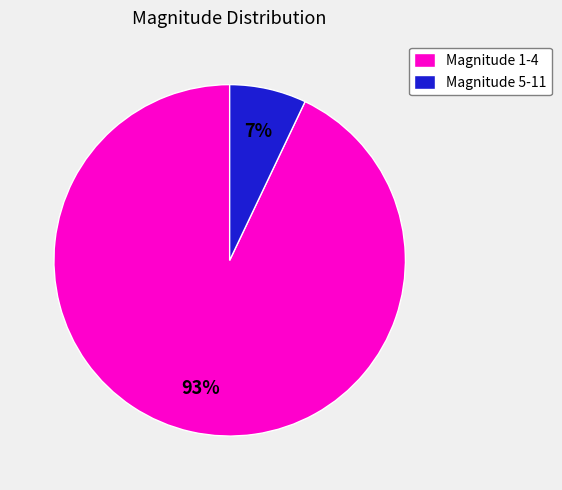

Between Magnitude 1-4 and Magnitude 5-11, which is larger?

Magnitude 1-4